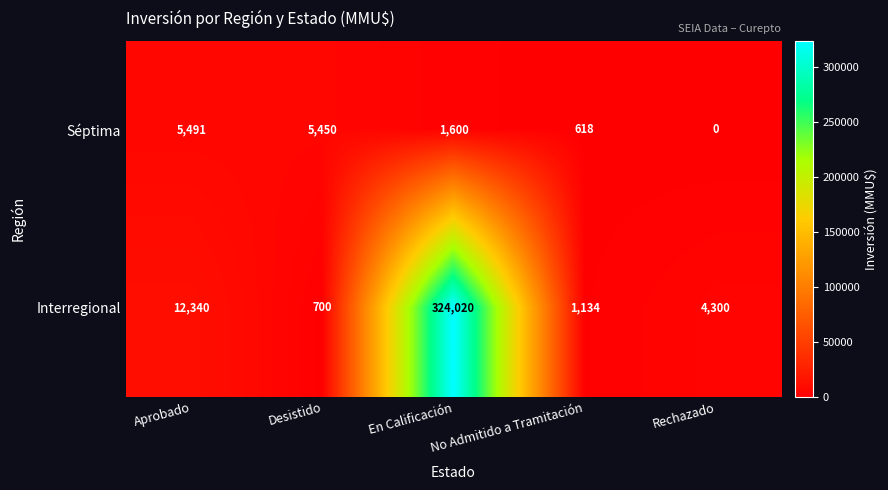

What is the sum of the Séptima values at En Calificación and Aprobado?

7091